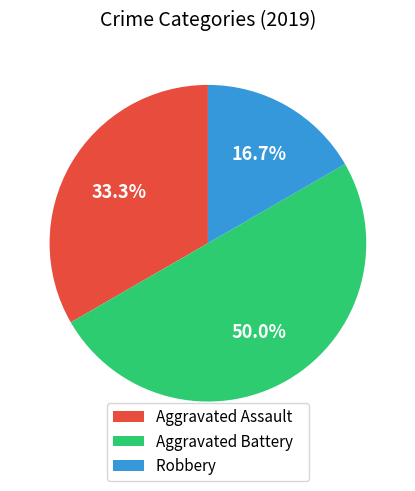

Which category has the smallest portion of the pie?

Robbery